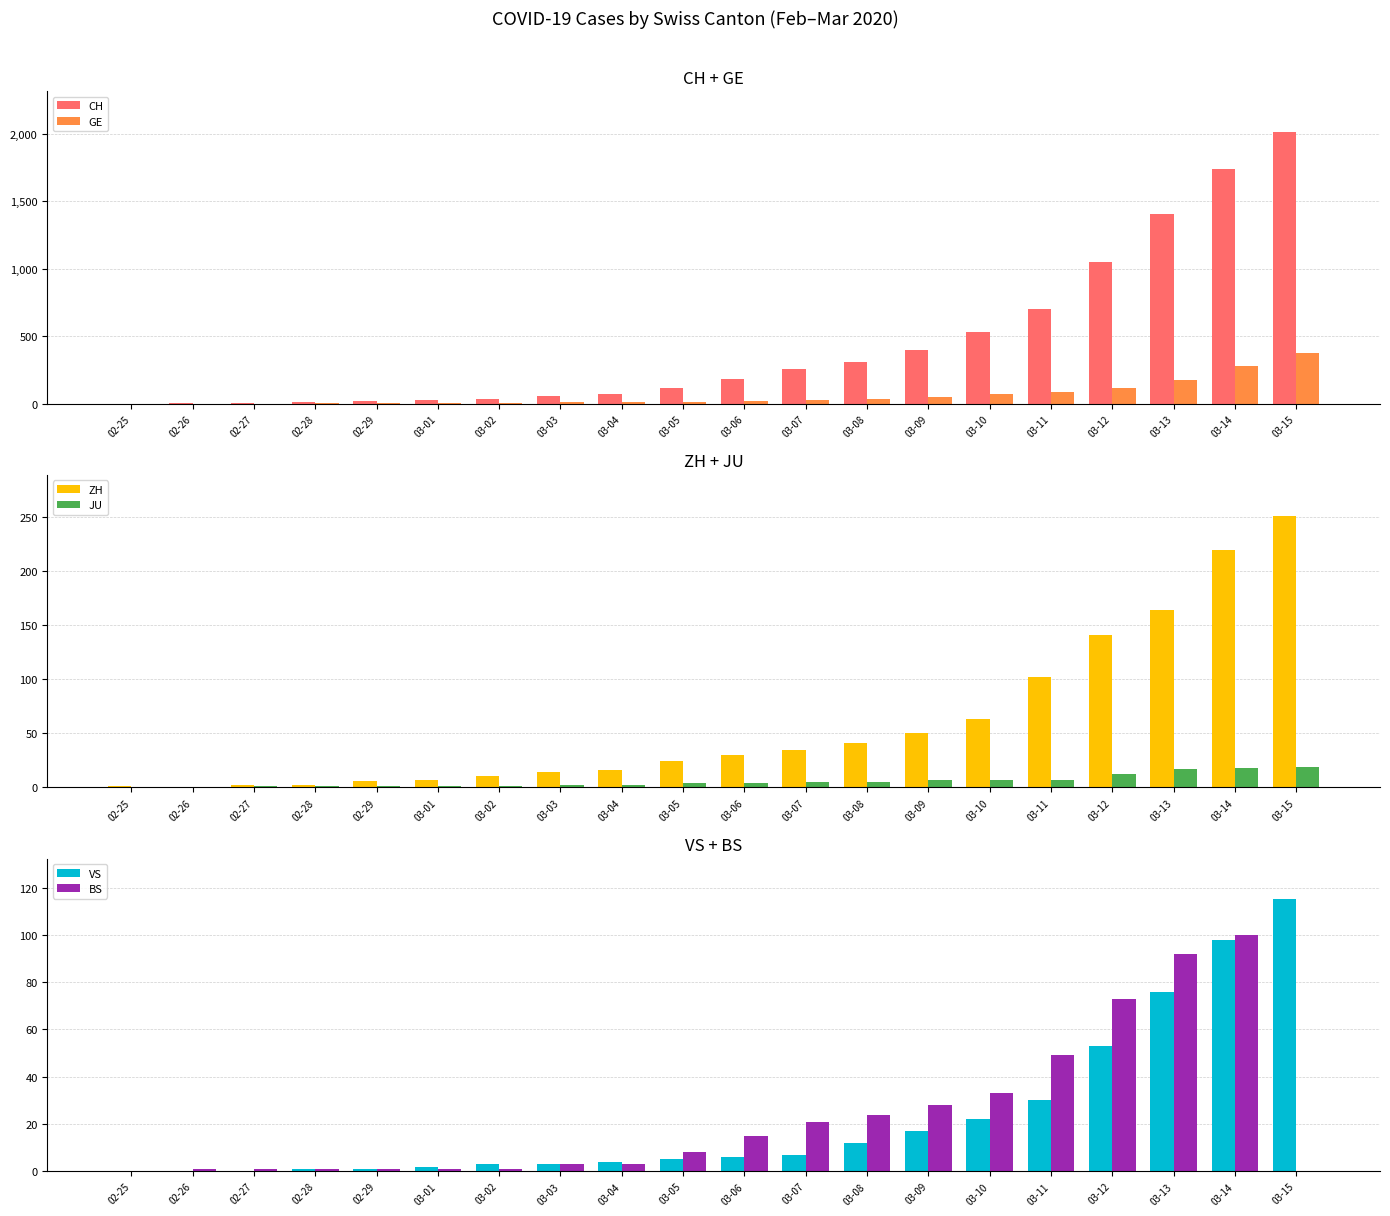

Rank the series by their maximum value, from lowest to highest.

JU, BS, VS, ZH, GE, CH